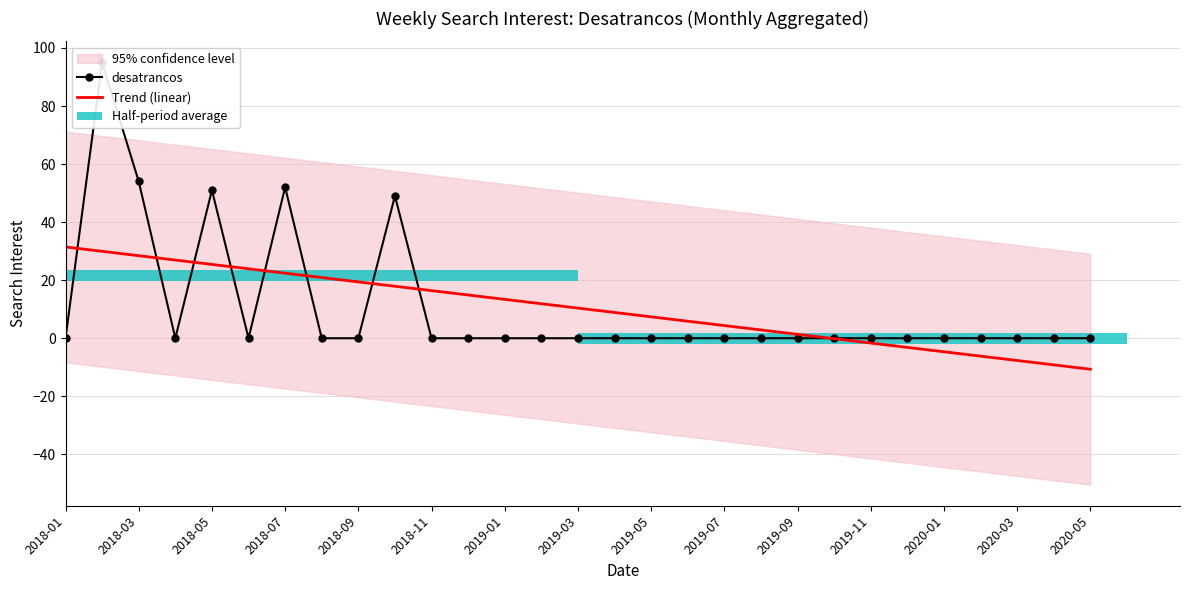

Which category has the highest value in the Trend (linear) series?

2018-01